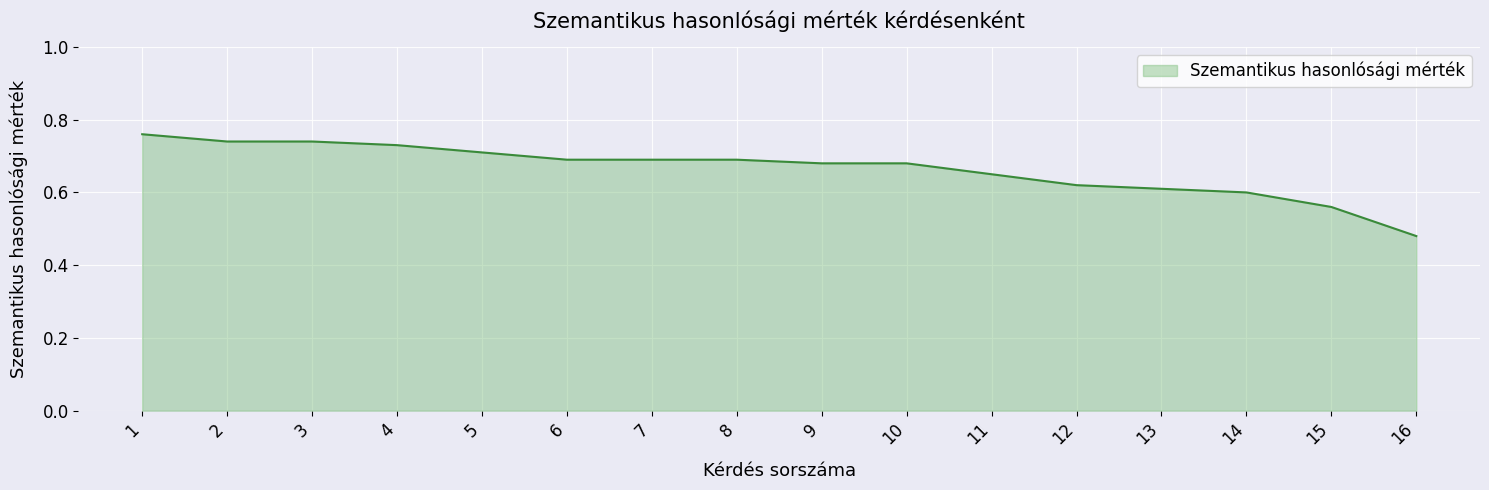

Which has a higher value, 11 or 5?

5